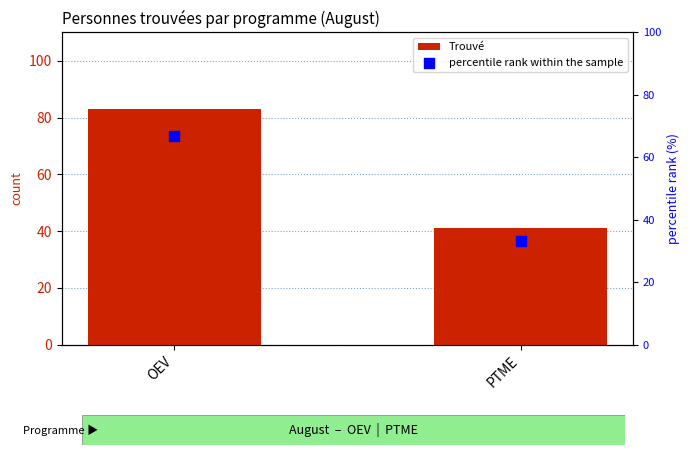

At how many categories does at least one series exceed 44?

1